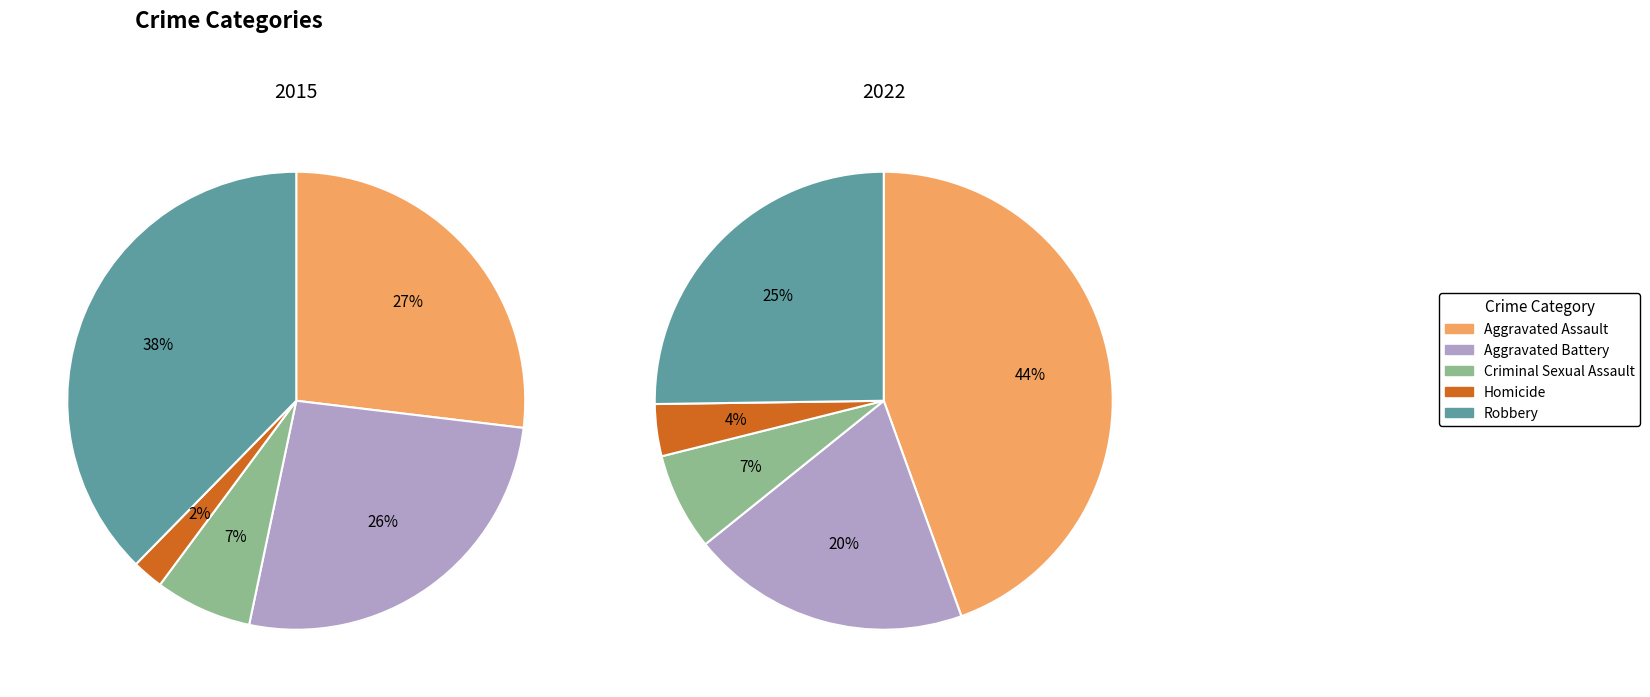

To the nearest percent, what is the difference between the Criminal Sexual Assault and Robbery slice percentages?

31%